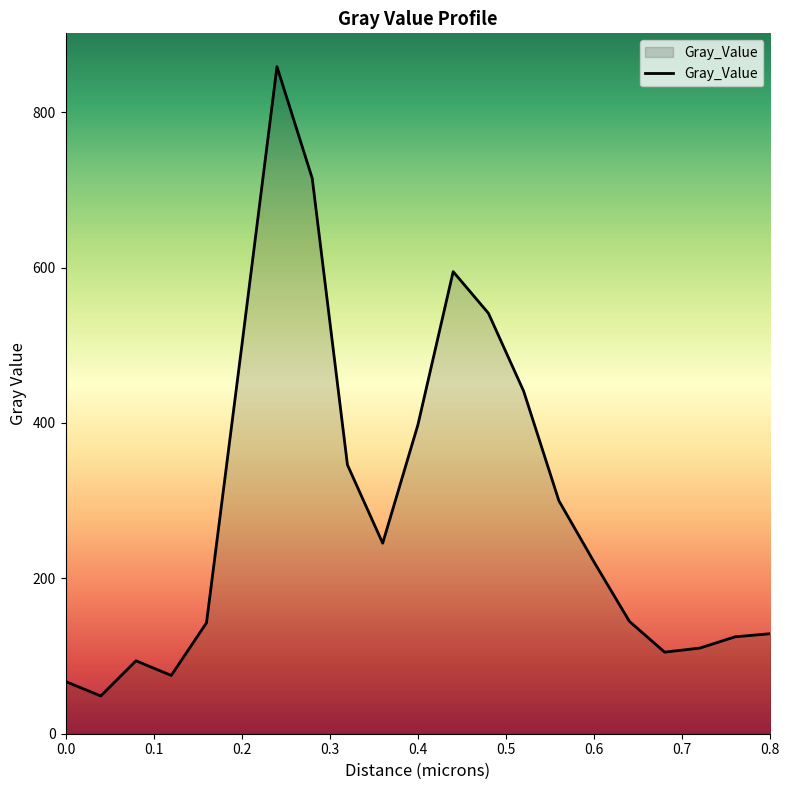

What is the greatest value displayed?

858.7